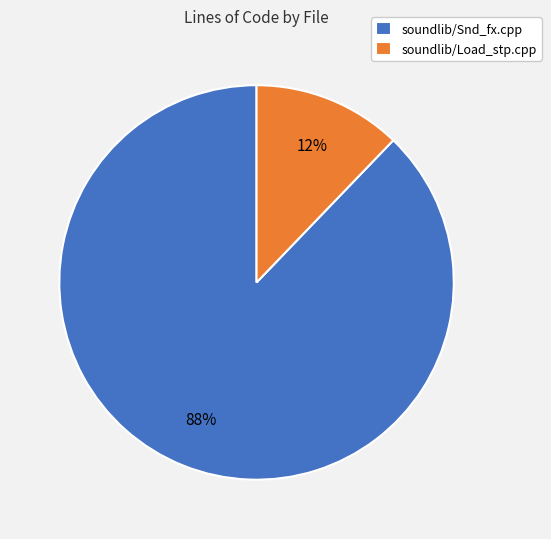

To the nearest percent, what is the average slice percentage?

50%